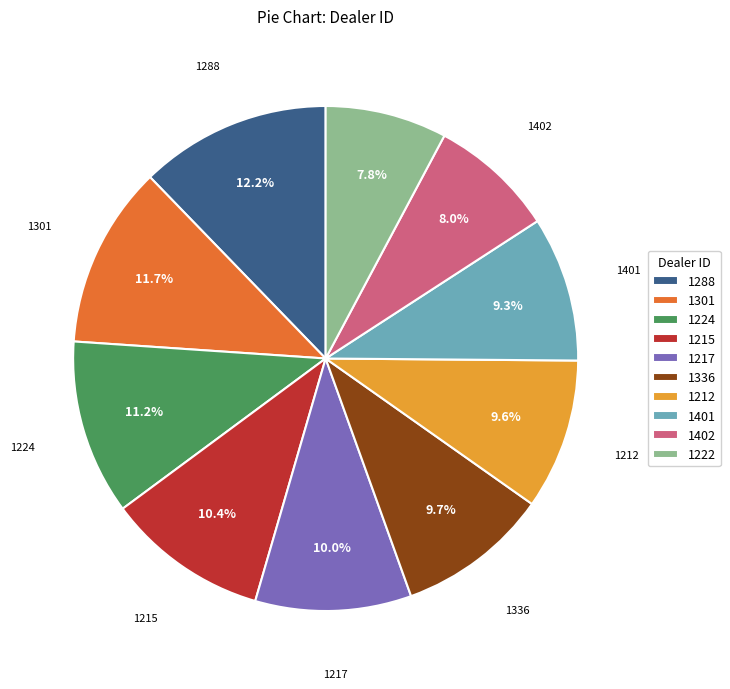

How many segments does this pie chart have?

10